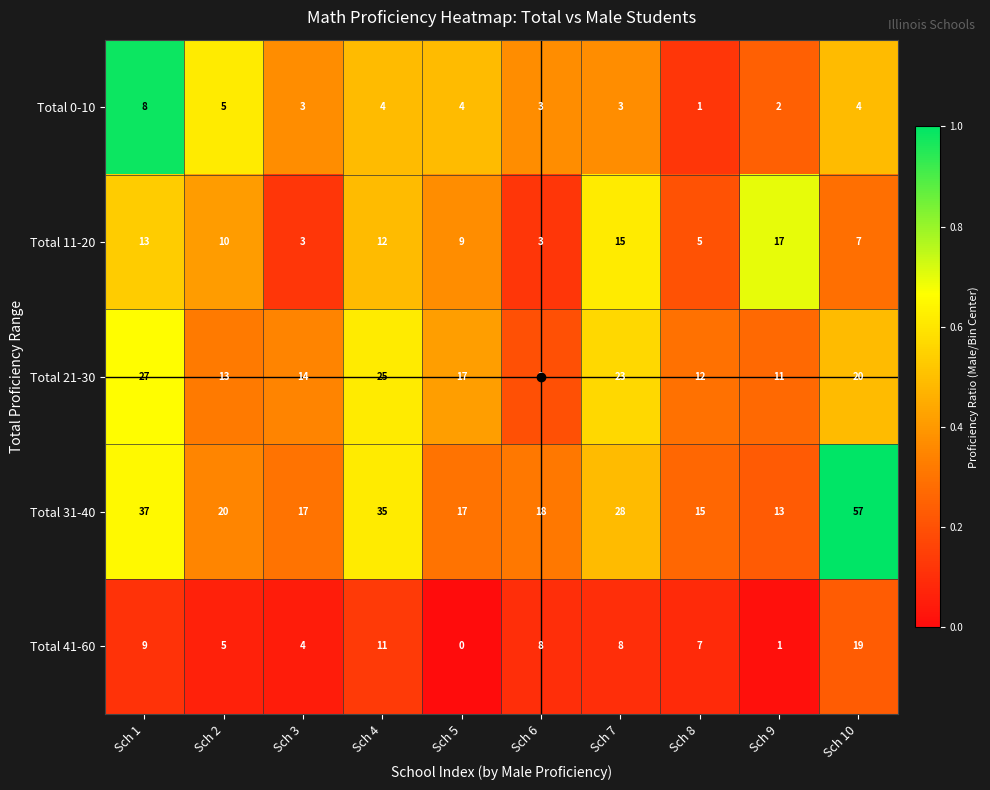

What is the difference between the second highest and minimum values in the Total 41-60 series?

11